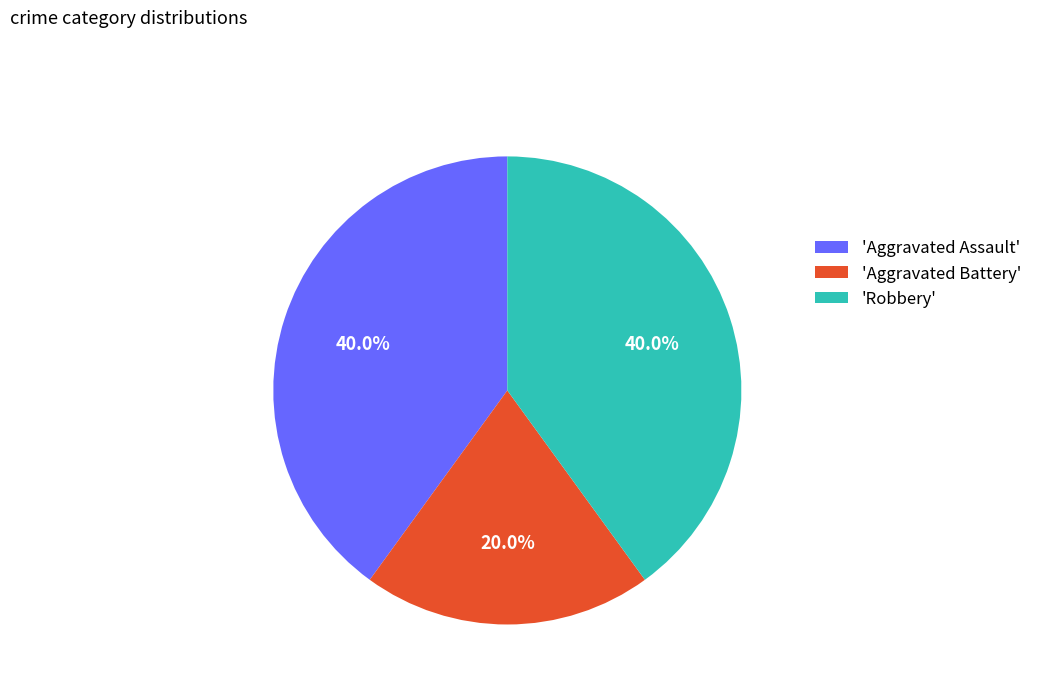

What percentage do 'Robbery' and 'Aggravated Battery' together represent?

60.0%